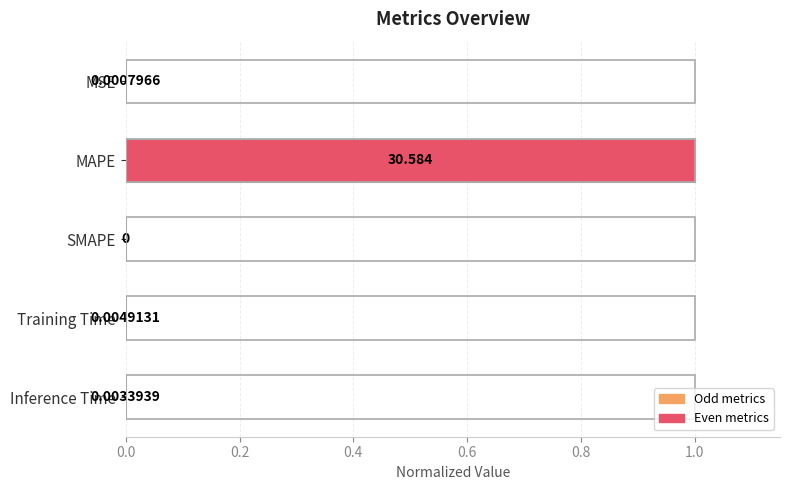

Which label corresponds to the largest value in the chart?

MAPE